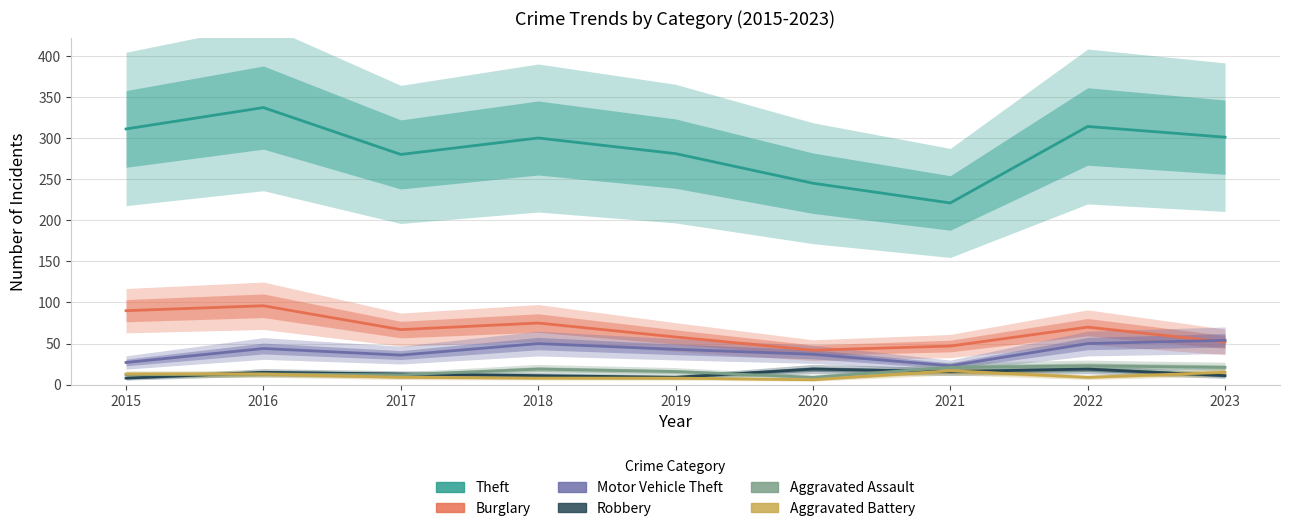

What is the lowest value of the Burglary series?

42